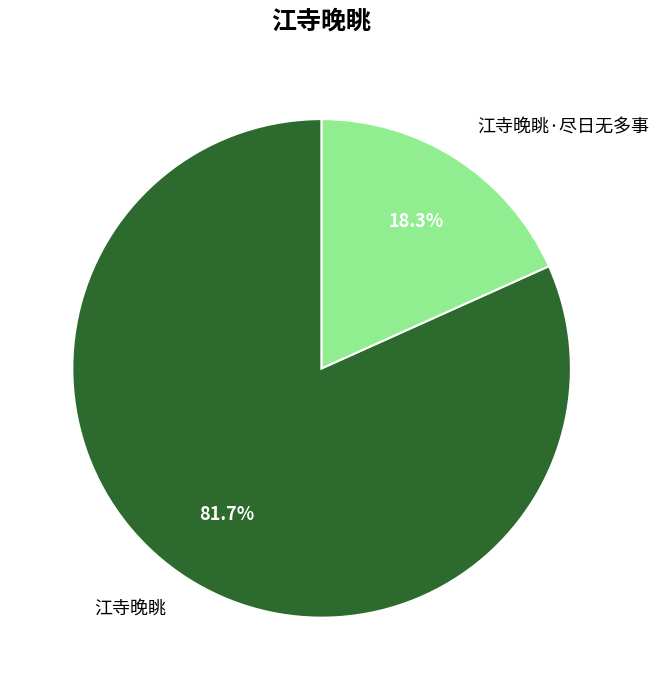

Is there any slice that represents more than half of the pie?

Yes